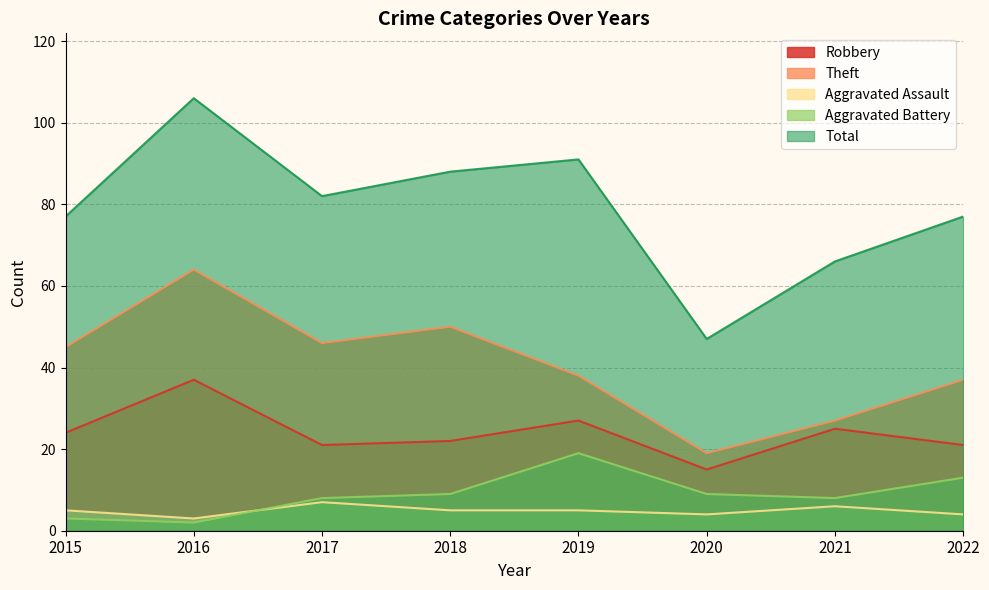

How many series are shown in this chart?

5